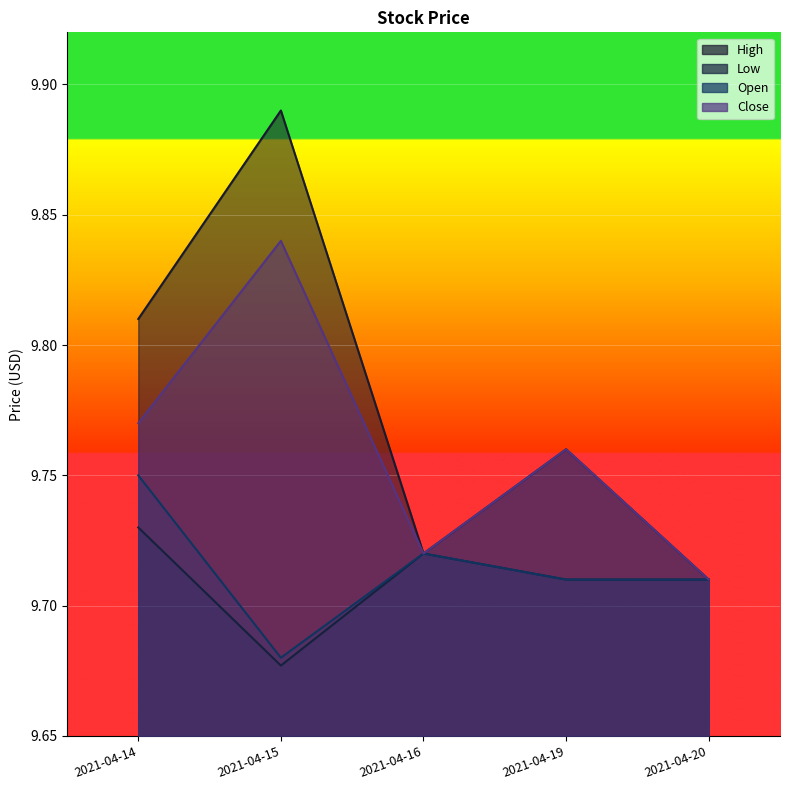

What is the value of the Open point at the 1st from the left?

9.8